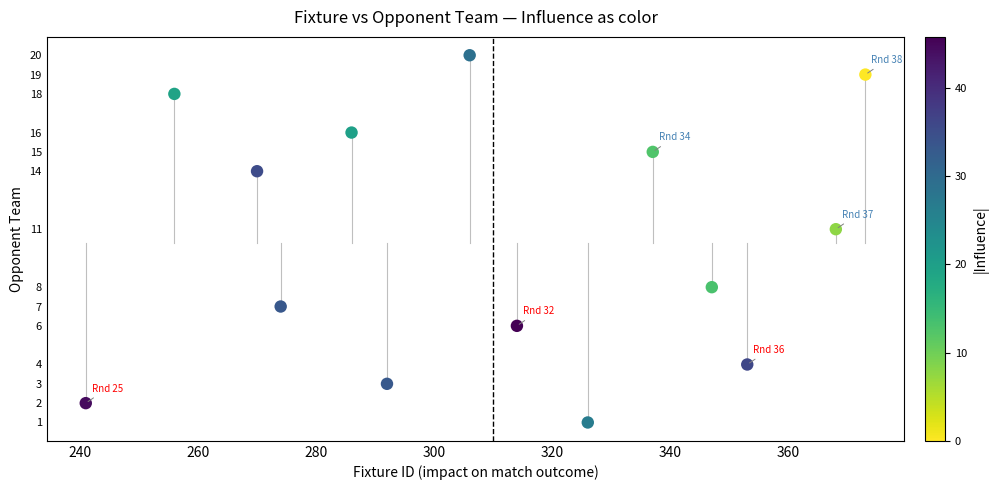

What is the range of X values (max minus min)?

132